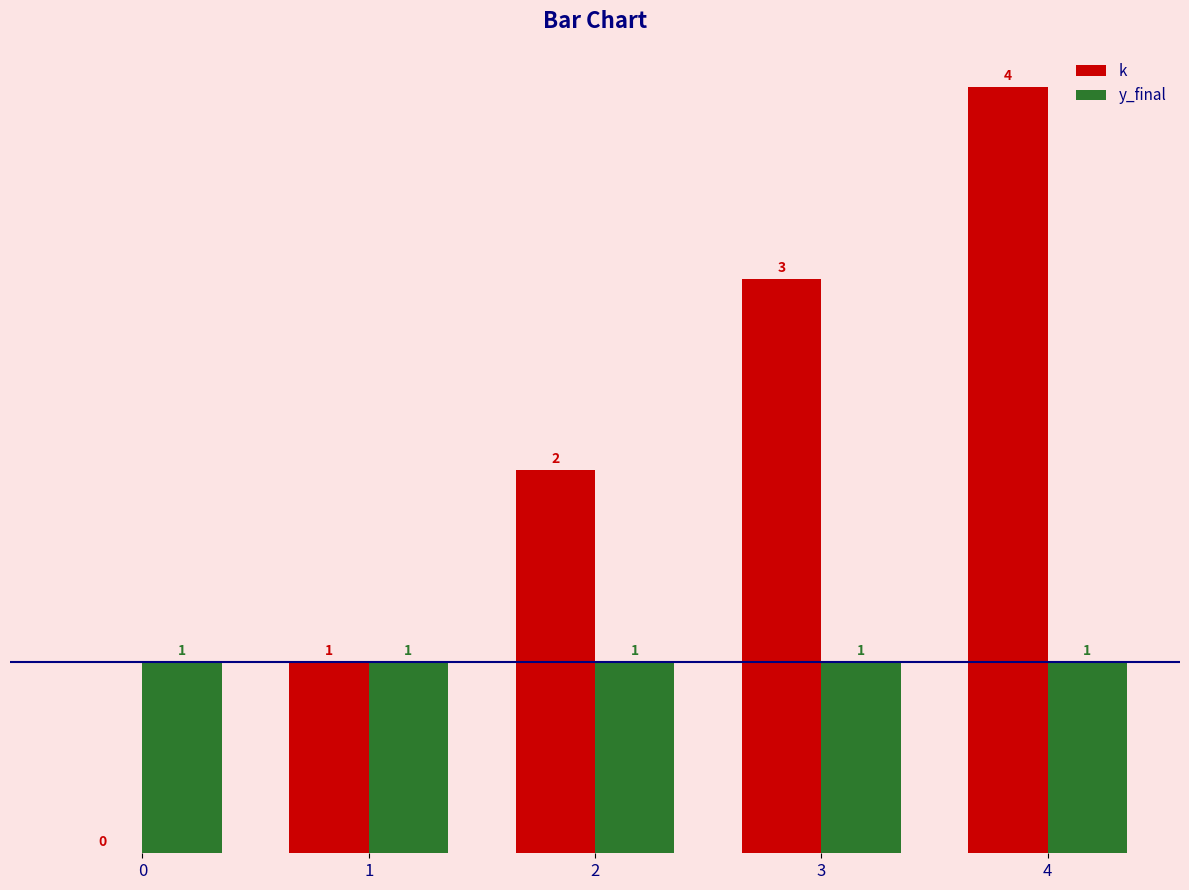

Reading left to right, what are all the values shown in this chart?

k: 0	1	2	3	4
y_final: 1	1	1	1	1